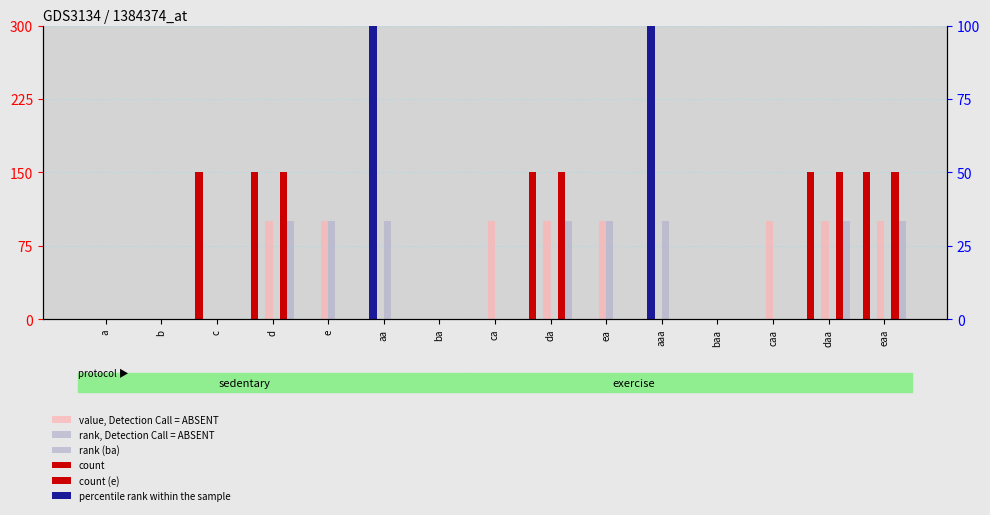

List the series in order of their peak value, lowest first.

value, Detection Call = ABSENT, rank, Detection Call = ABSENT, rank (ba), percentile rank within the sample, count, count (e)